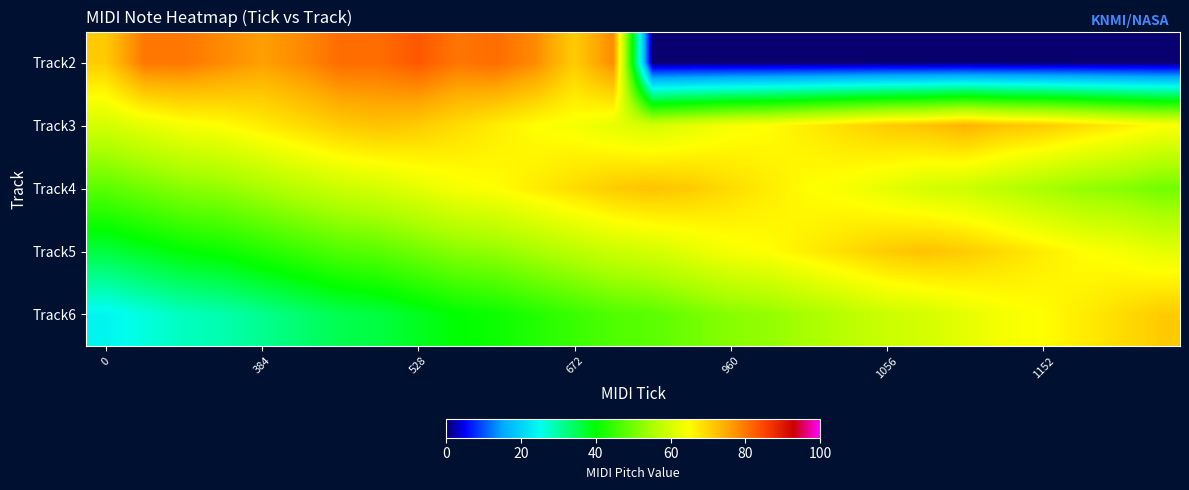

Reading left to right, list all the values displayed in this chart.

Track2: 71	80	80	78	76	78	81	81	83	80	81	78	71	78	0	0	0	0	0	0	0	0	0	0	0	0	0	0
Track3: 60	62	64	65	67	69	71	72	71	69	67	65	64	62	60	62	64	65	67	69	71	72	74	72	71	69	67	65
Track4: 48	50	52	53	55	57	59	60	62	64	65	67	69	71	72	71	69	67	65	64	62	60	59	57	55	53	52	50
Track5: 36	38	40	41	43	45	47	48	50	52	53	55	57	59	60	62	64	65	67	69	71	72	71	69	67	65	64	62
Track6: 24	26	28	29	31	33	35	36	38	40	41	43	45	47	48	50	52	53	55	57	59	60	62	64	65	67	69	71